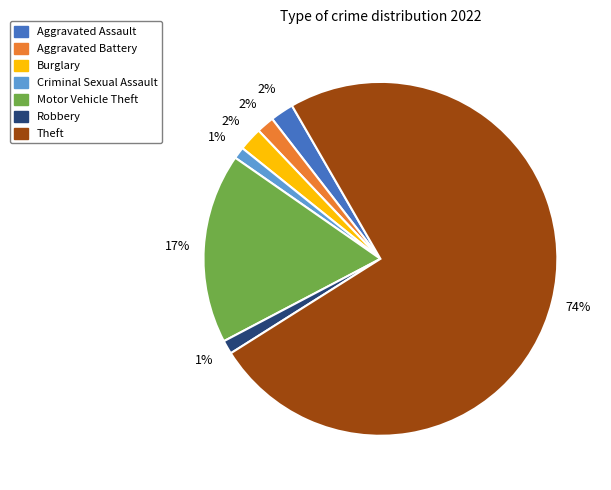

To the nearest percent, what percentage of the pie is Criminal Sexual Assault?

1%